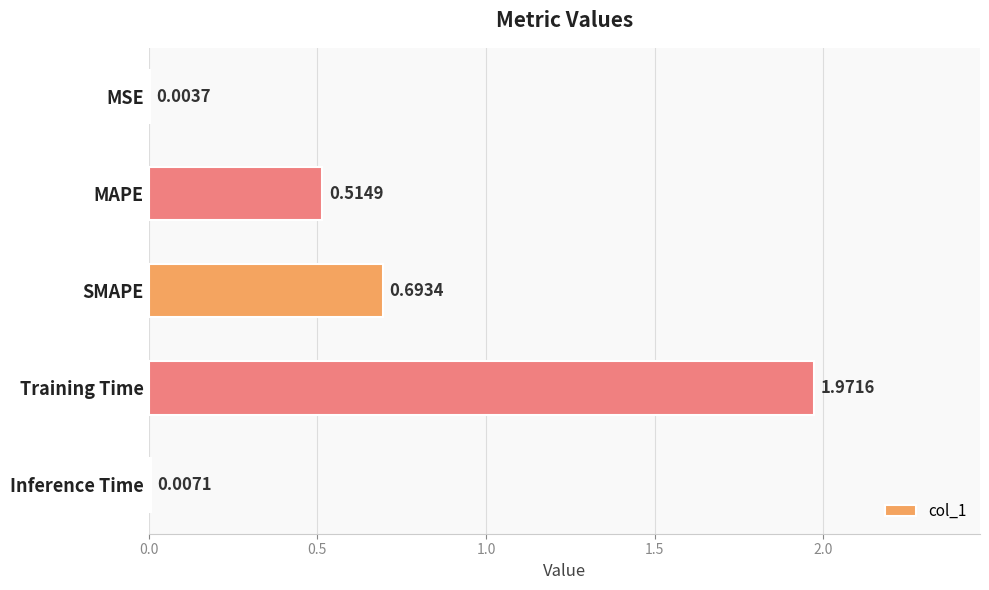

What is the sum of all values?

3.2